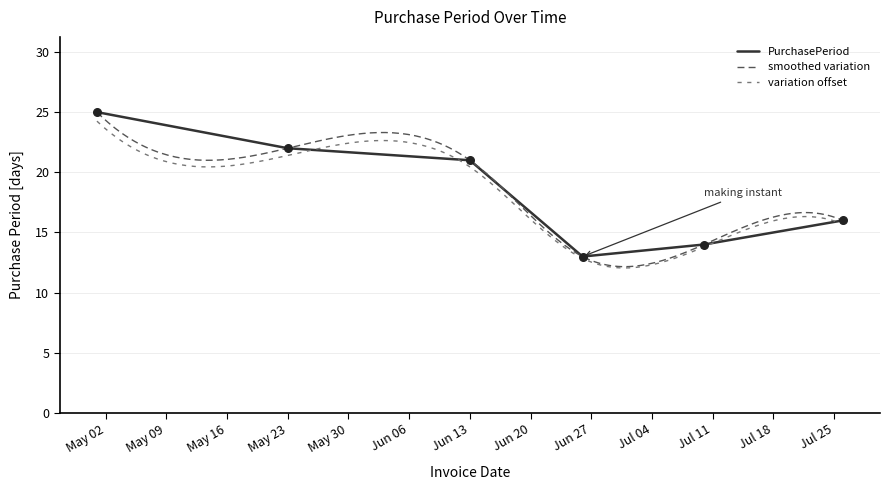

What is the change in value from 2017-05-01 to 2017-07-10?

-11